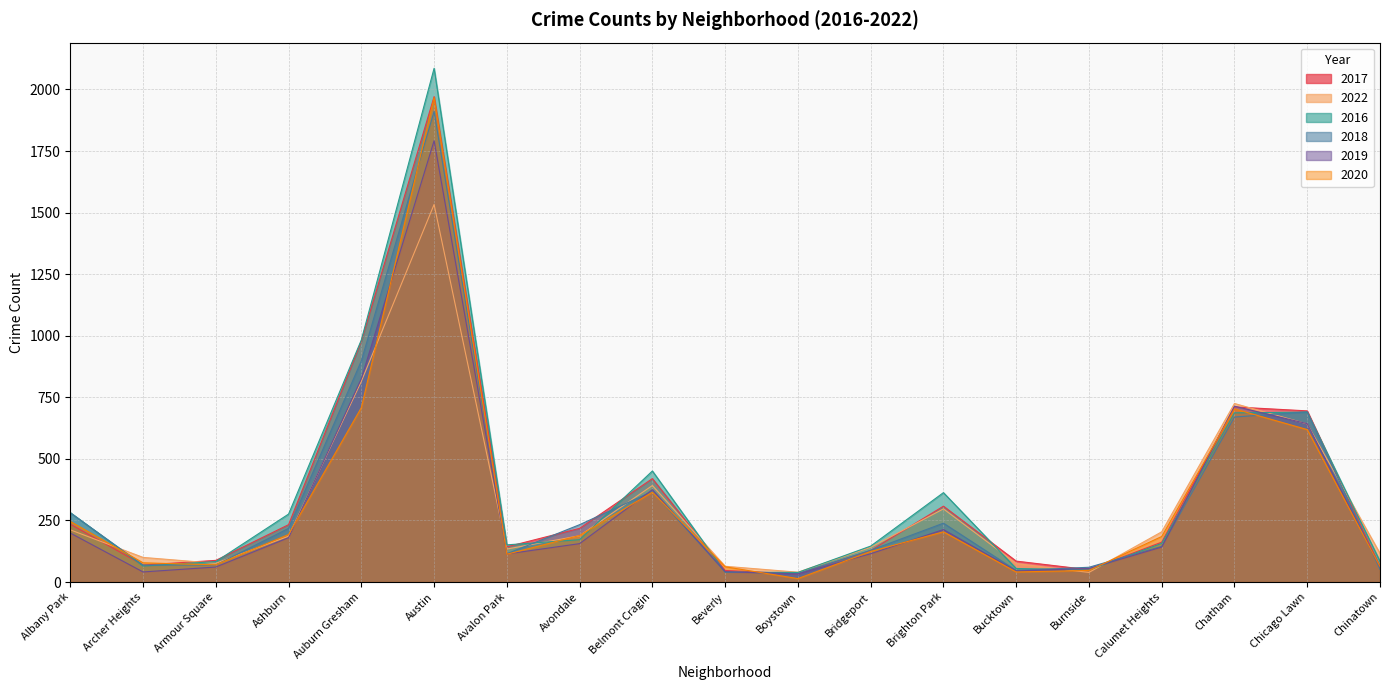

Reading left to right, transcribe all the data shown in this chart.

2017: Albany Park=235	Archer Heights=69	Armour Square=88	Ashburn=233	Auburn Gresham=978	Austin=1971	Avalon Park=143	Avondale=218	Belmont Cragin=420	Beverly=47	Boystown=33	Bridgeport=128	Brighton Park=308	Bucktown=85	Burnside=50	Calumet Heights=162	Chatham=711	Chicago Lawn=695	Chinatown=63
2022: Albany Park=212	Archer Heights=100	Armour Square=76	Ashburn=186	Auburn Gresham=815	Austin=1533	Avalon Park=134	Avondale=188	Belmont Cragin=392	Beverly=64	Boystown=40	Bridgeport=141	Brighton Park=297	Bucktown=75	Burnside=39	Calumet Heights=204	Chatham=725	Chicago Lawn=642	Chinatown=116
2016: Albany Park=282	Archer Heights=65	Armour Square=83	Ashburn=276	Auburn Gresham=983	Austin=2086	Avalon Park=151	Avondale=172	Belmont Cragin=451	Beverly=40	Boystown=39	Bridgeport=146	Brighton Park=363	Bucktown=55	Burnside=49	Calumet Heights=157	Chatham=687	Chicago Lawn=690	Chinatown=84
2018: Albany Park=281	Archer Heights=69	Armour Square=69	Ashburn=218	Auburn Gresham=898	Austin=1911	Avalon Park=115	Avondale=233	Belmont Cragin=368	Beverly=41	Boystown=34	Bridgeport=129	Brighton Park=239	Bucktown=47	Burnside=60	Calumet Heights=145	Chatham=670	Chicago Lawn=691	Chinatown=52
2019: Albany Park=199	Archer Heights=41	Armour Square=61	Ashburn=180	Auburn Gresham=826	Austin=1792	Avalon Park=114	Avondale=156	Belmont Cragin=375	Beverly=42	Boystown=33	Bridgeport=115	Brighton Park=213	Bucktown=45	Burnside=55	Calumet Heights=142	Chatham=714	Chicago Lawn=643	Chinatown=61
2020: Albany Park=246	Archer Heights=78	Armour Square=70	Ashburn=193	Auburn Gresham=708	Austin=1967	Avalon Park=113	Avondale=189	Belmont Cragin=365	Beverly=62	Boystown=14	Bridgeport=124	Brighton Park=204	Bucktown=41	Burnside=47	Calumet Heights=185	Chatham=703	Chicago Lawn=619	Chinatown=63